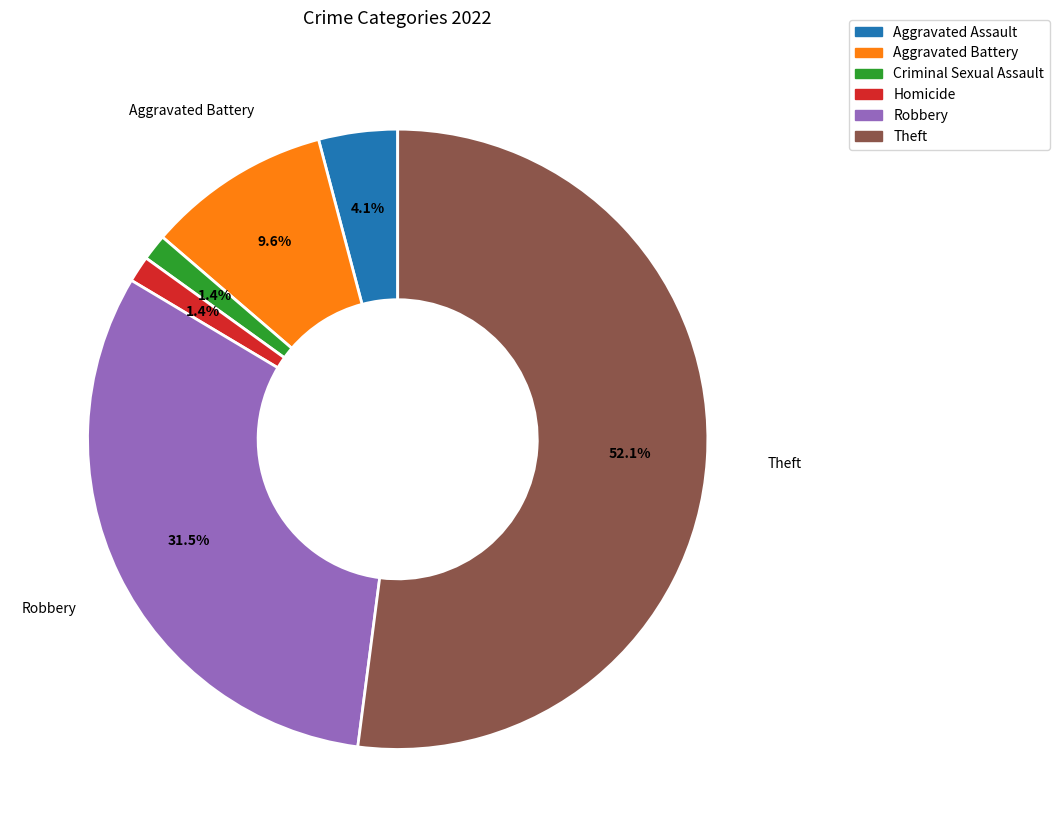

To the nearest percent, what is the difference between the largest and smallest slice percentages?

51%